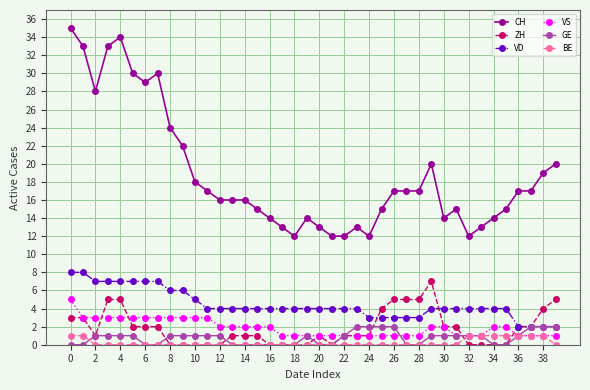

Which series has the largest range (max minus min)?

CH